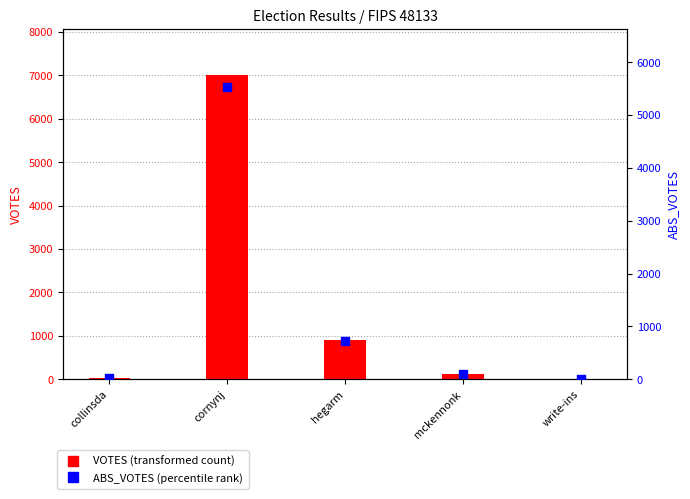

Which series has the largest total across all categories?

VOTES